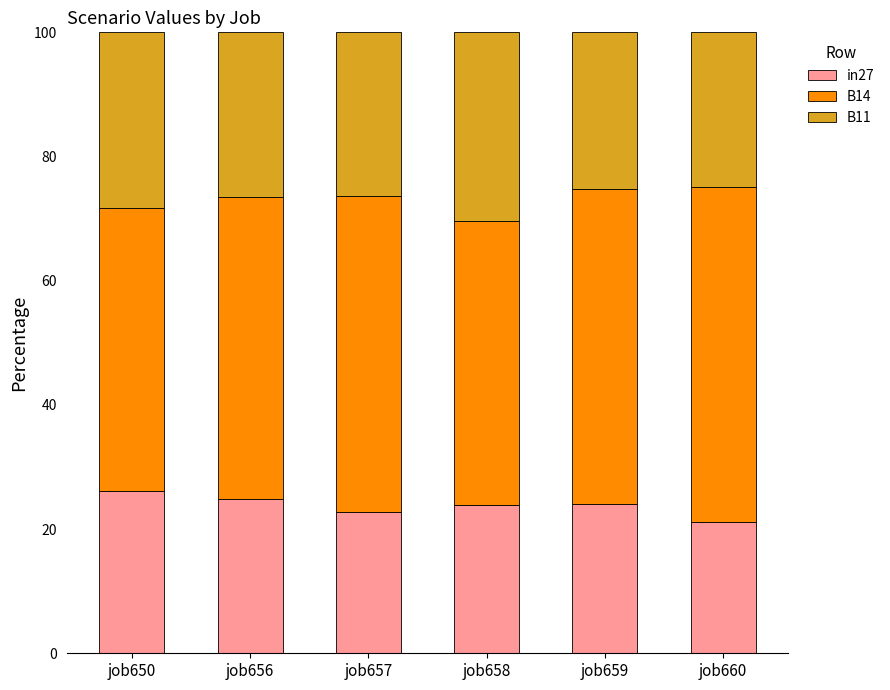

What are all the series names shown in the legend?

in27, B14, B11